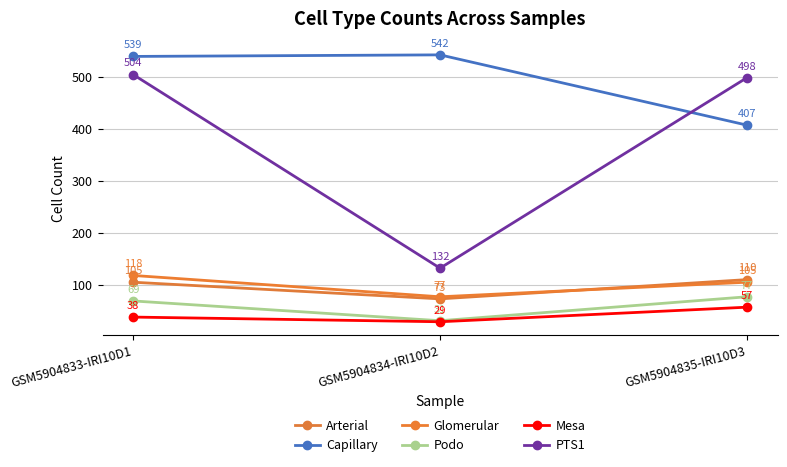

What is the spread (max minus min) of values at GSM5904835-IRI10D3?

441